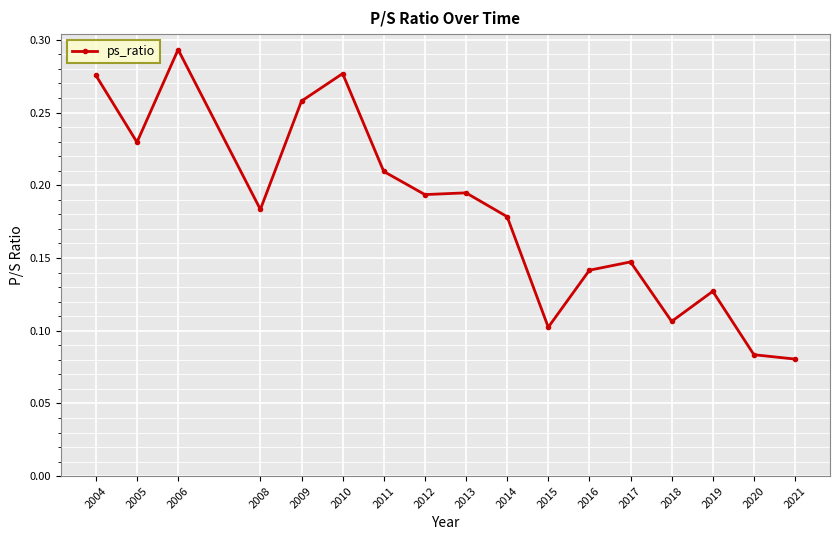

What is the sum of all values?

3.1